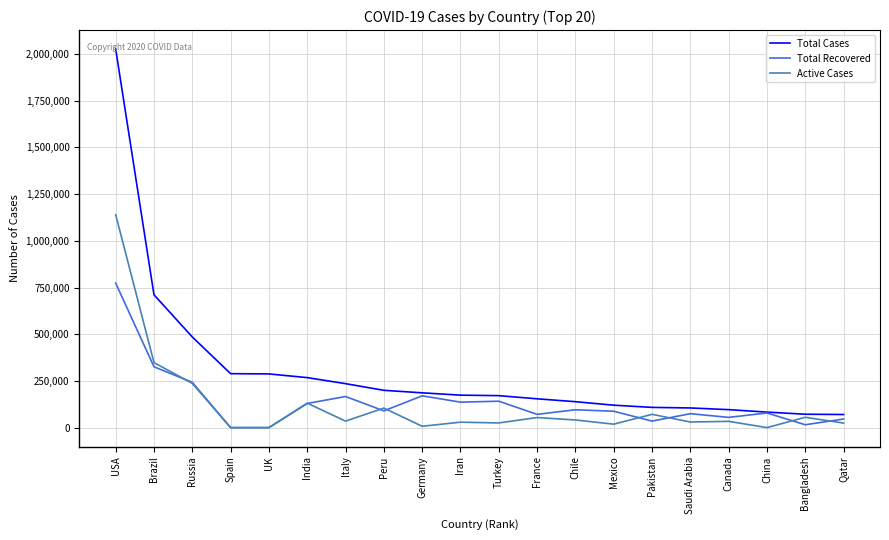

Rank the series by their maximum value, from highest to lowest.

Total Cases, Active Cases, Total Recovered